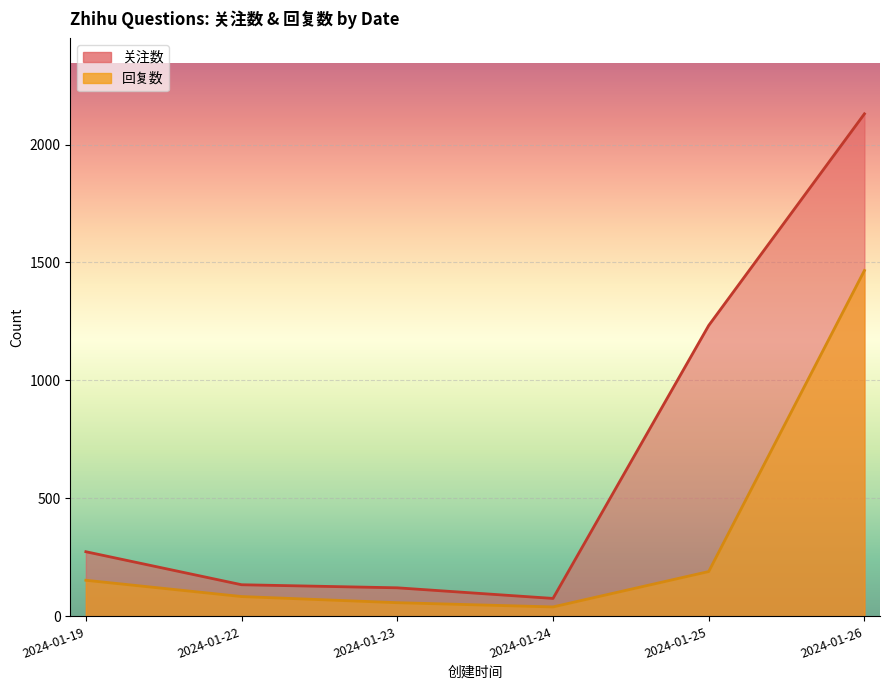

What is the sum of all 回复数 values?

1991